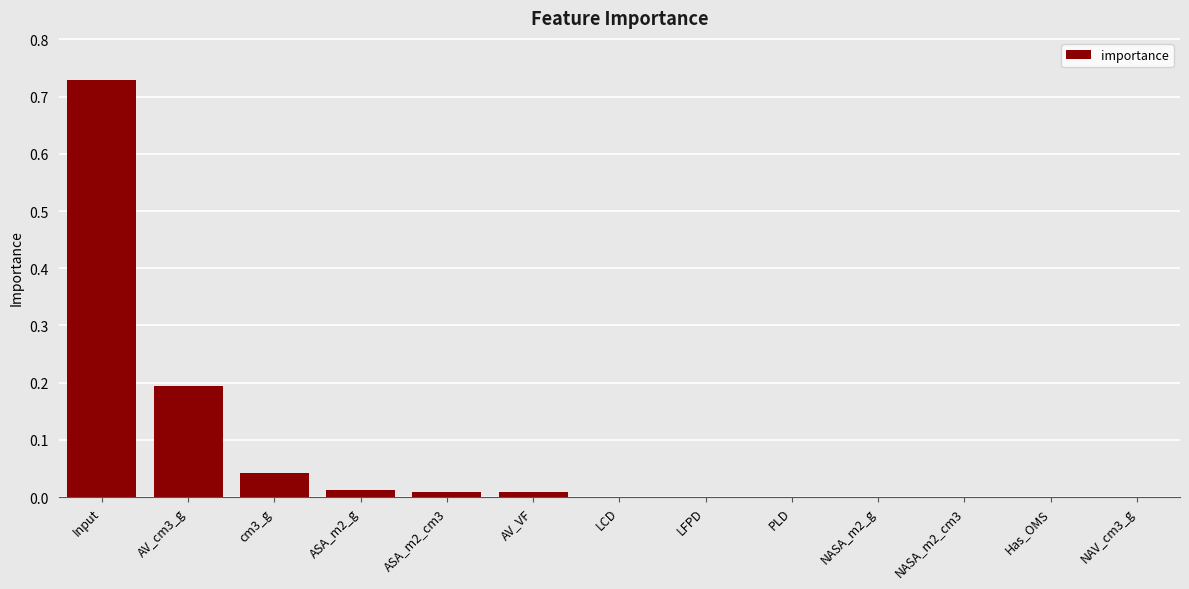

Is it true that the value at LCD is 0.0?

True